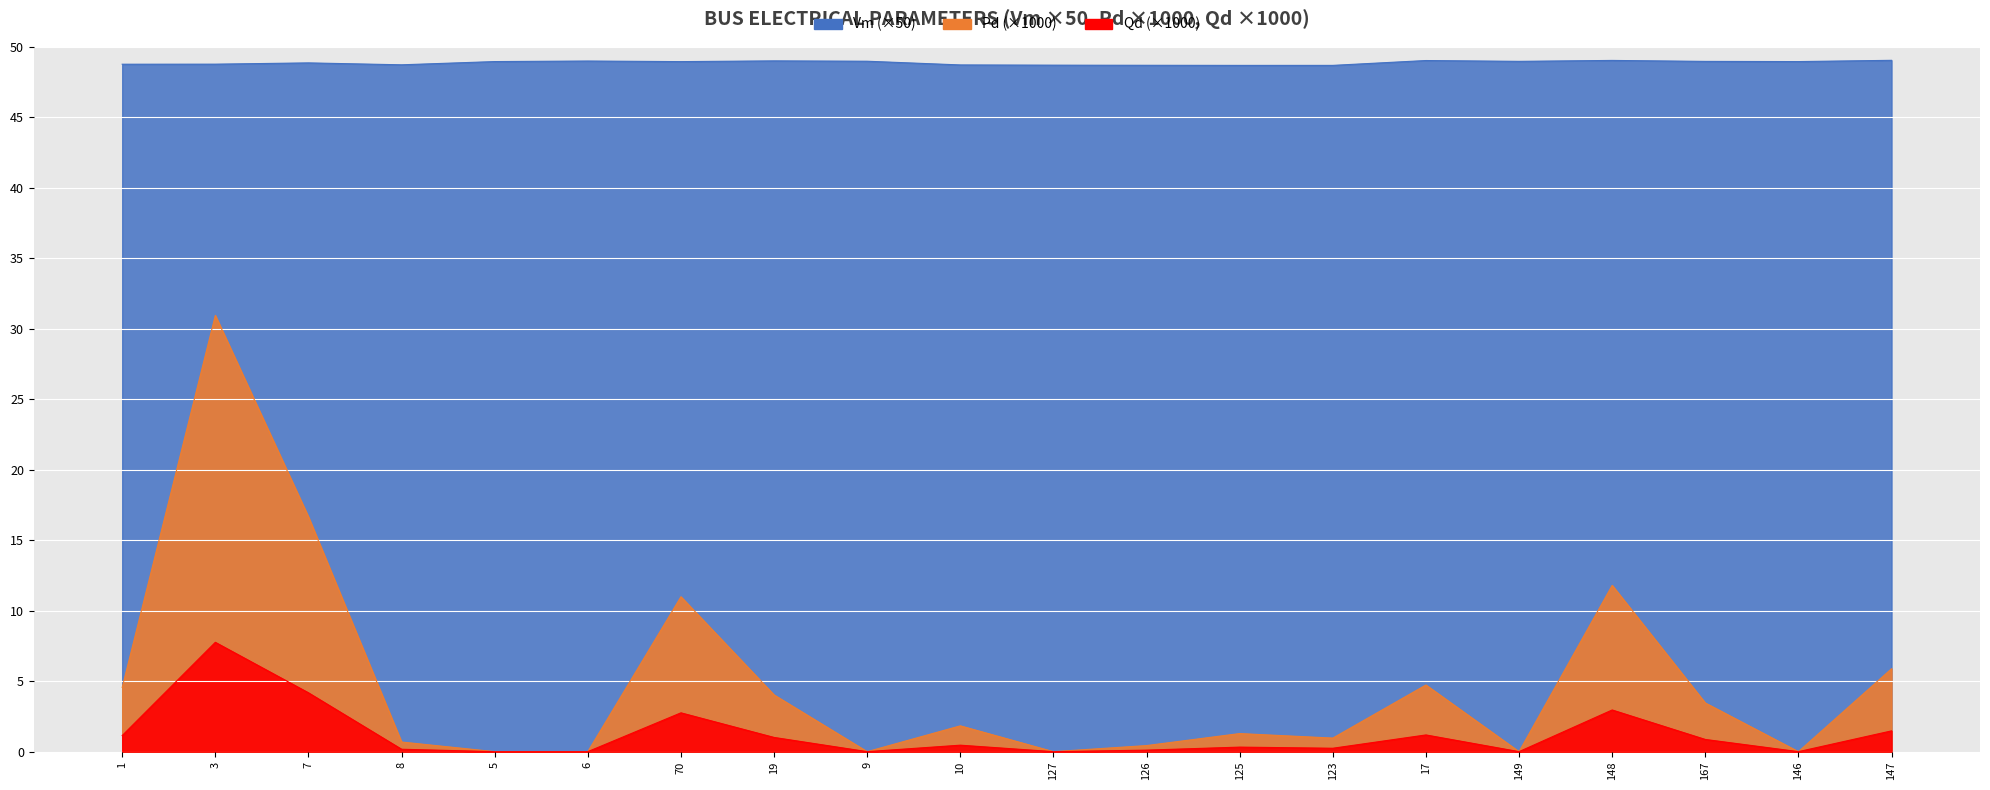

How many lines are shown in the chart?

3